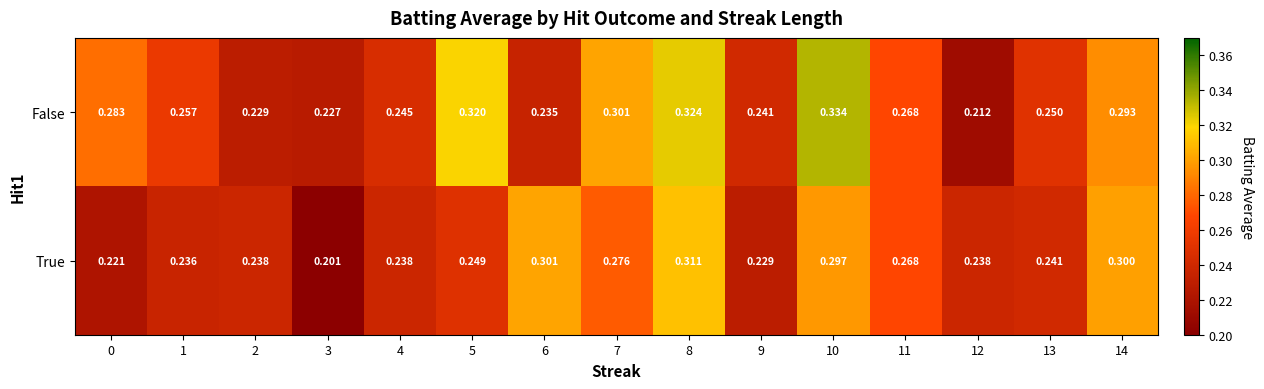

Which series has the largest range (max minus min)?

False